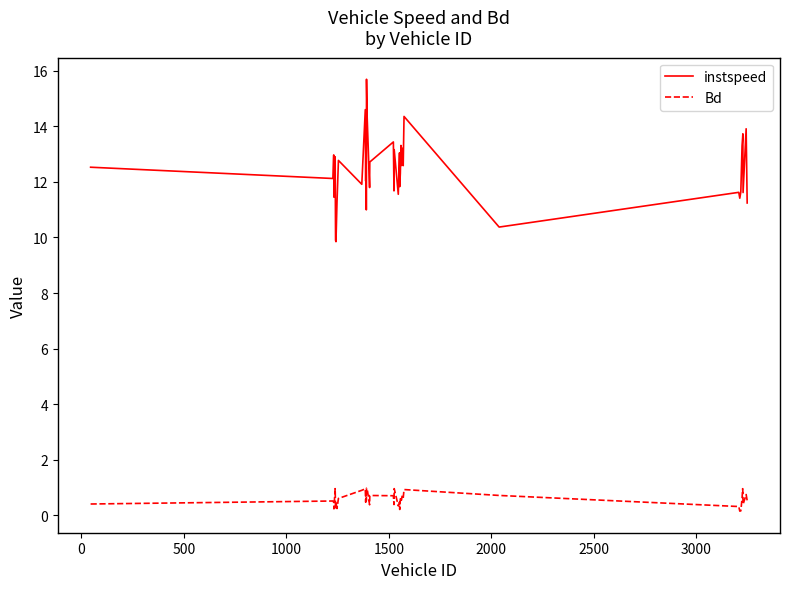

True or false: Bd has more than 0 interior local peaks.

True